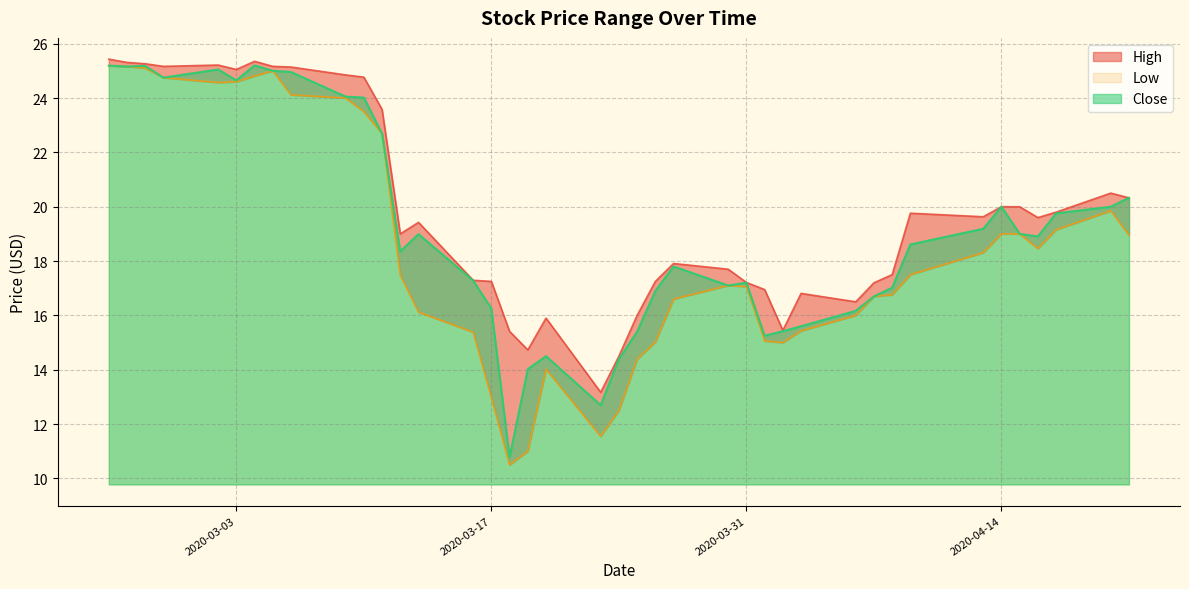

Reading left to right, list all the values displayed in this chart.

High: 25.4	25.3	25.3	25.2	25.2	25.1	25.4	25.2	25.1	24.9	24.8	23.6	19.0	19.4	17.3	17.2	15.4	14.7	15.9	13.2	14.5	16.0	17.2	17.9	17.7	17.2	16.9	15.4	16.8	16.5	17.2	17.5	19.8	19.6	20.0	20.0	19.6	19.8	20.5	20.3
Low: 25.2	25.2	25.1	24.8	24.6	24.6	24.8	25.0	24.1	24.0	23.5	22.7	17.5	16.1	15.4	13.0	10.5	11.0	14.0	11.6	12.5	14.4	15.0	16.6	17.1	17.1	15.1	15.0	15.4	16.0	16.7	16.8	17.5	18.3	19.0	19.0	18.5	19.2	19.9	18.9
Close: 25.2	25.2	25.2	24.8	25.0	24.6	25.2	25.0	25.0	24.1	24.0	22.7	18.4	19.0	17.3	16.2	10.8	14.0	14.5	12.7	14.4	15.4	16.9	17.8	17.1	17.2	15.2	15.4	15.6	16.2	16.7	17.0	18.6	19.2	20.0	19.0	18.9	19.8	20.0	20.3